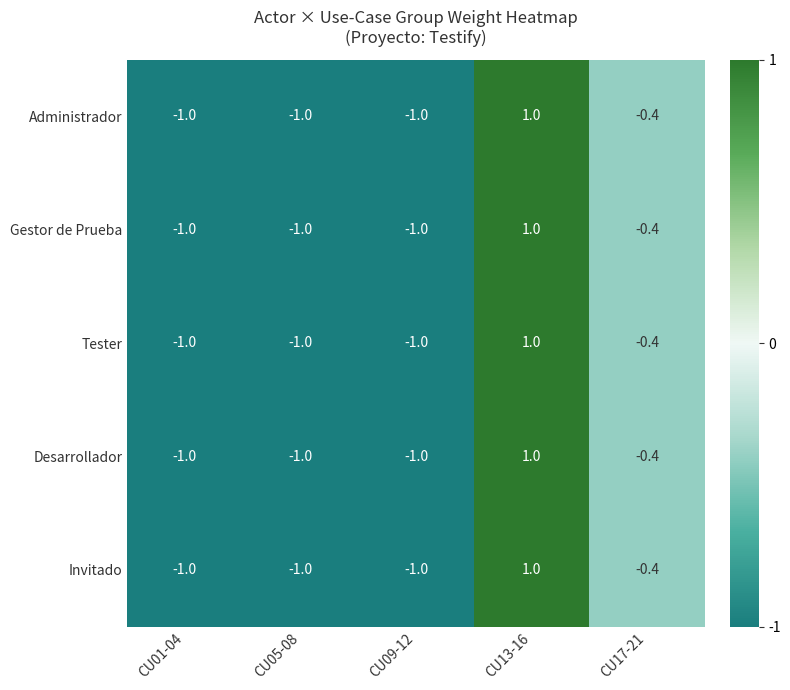

Reading right to left, extract all data points from this chart.

Administrador: CU17-21=-0.4	CU13-16=1.0	CU09-12=-1.0	CU05-08=-1.0	CU01-04=-1.0
Gestor de Prueba: CU17-21=-0.4	CU13-16=1.0	CU09-12=-1.0	CU05-08=-1.0	CU01-04=-1.0
Tester: CU17-21=-0.4	CU13-16=1.0	CU09-12=-1.0	CU05-08=-1.0	CU01-04=-1.0
Desarrollador: CU17-21=-0.4	CU13-16=1.0	CU09-12=-1.0	CU05-08=-1.0	CU01-04=-1.0
Invitado: CU17-21=-0.4	CU13-16=1.0	CU09-12=-1.0	CU05-08=-1.0	CU01-04=-1.0